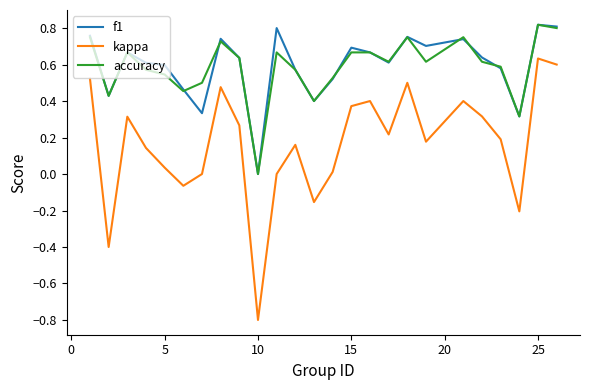

Which series has the largest range (max minus min)?

kappa